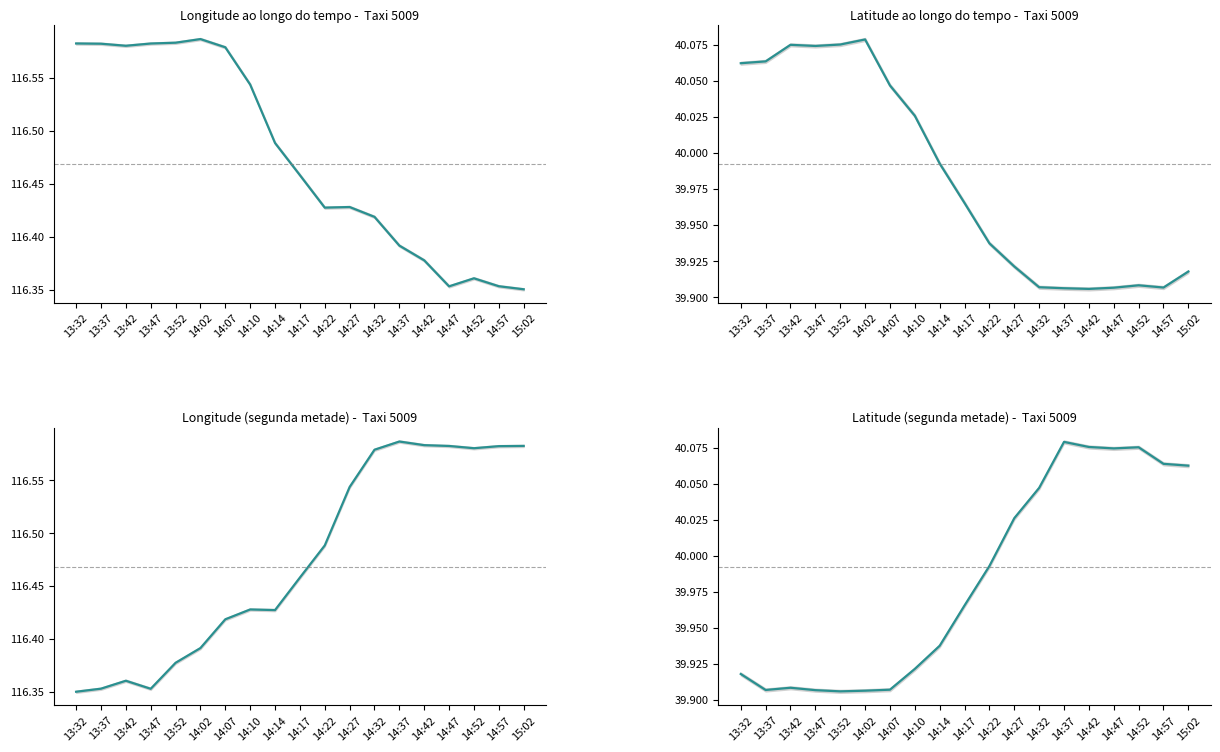

Is the value of Longitude ao longo do tempo at 14:22 greater than the value of Latitude ao longo do tempo at 14:27?

Yes